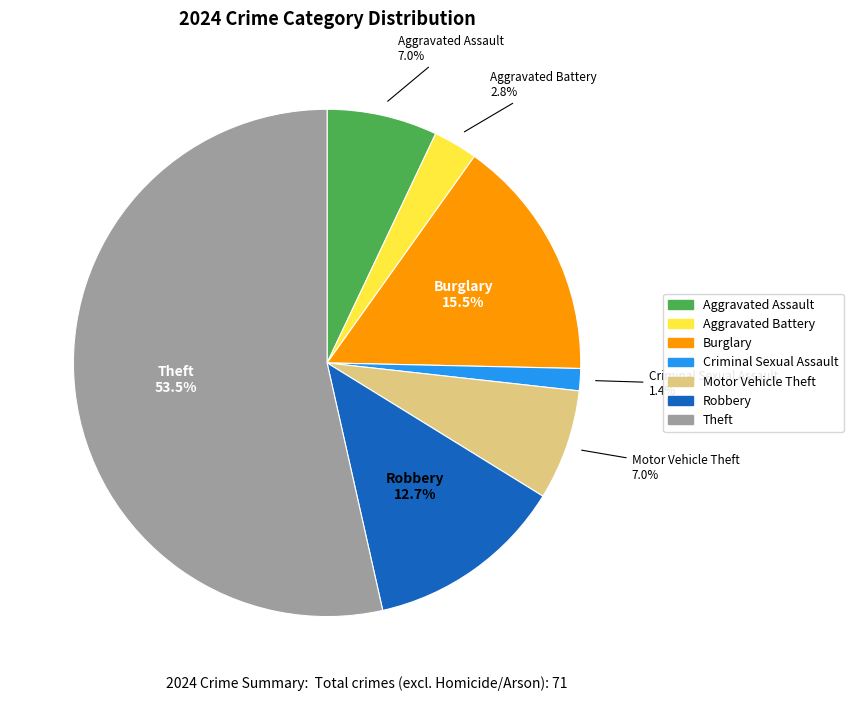

How many segments does this pie chart have?

7